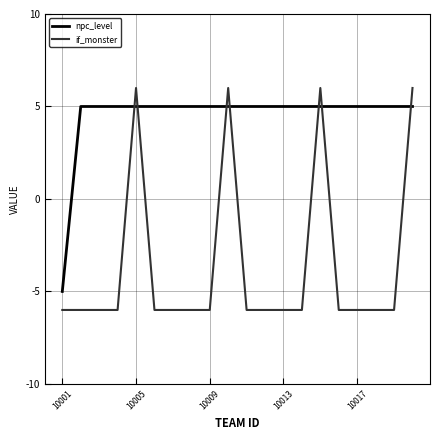

Which series has the largest total across all categories?

npc_level